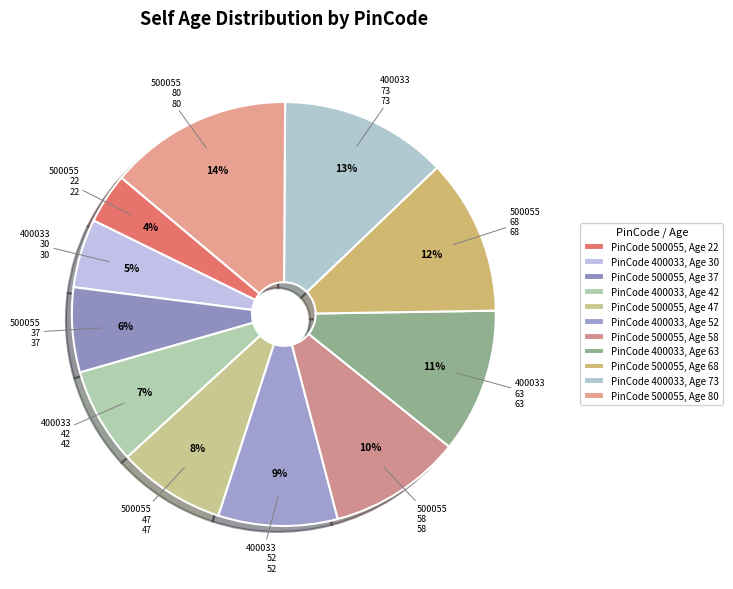

How many segments does this pie chart have?

11